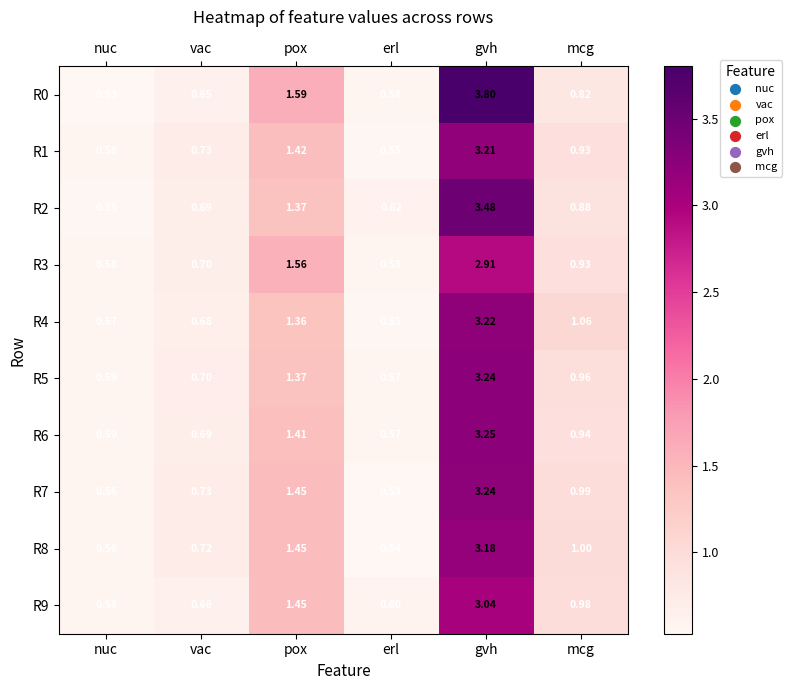

At which category is the sum across all series the highest?

gvh